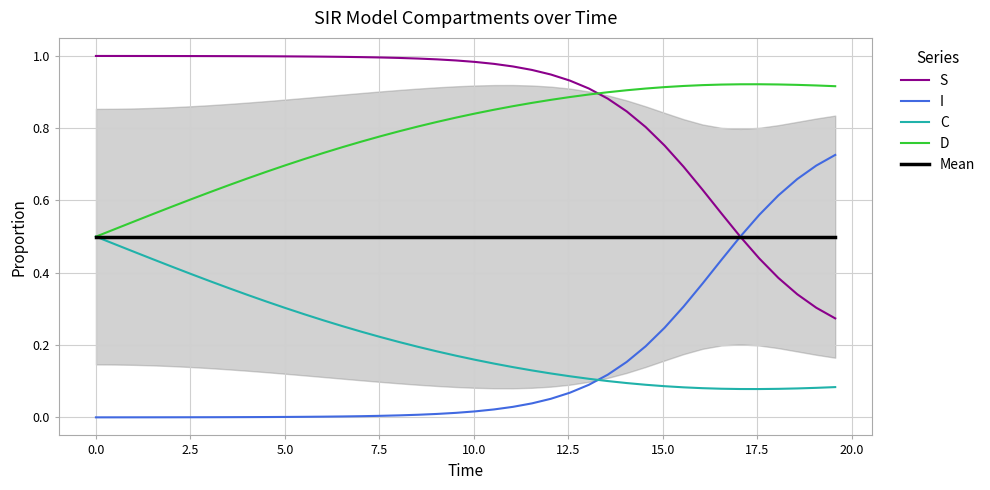

How many intersections are there between I and C?

1